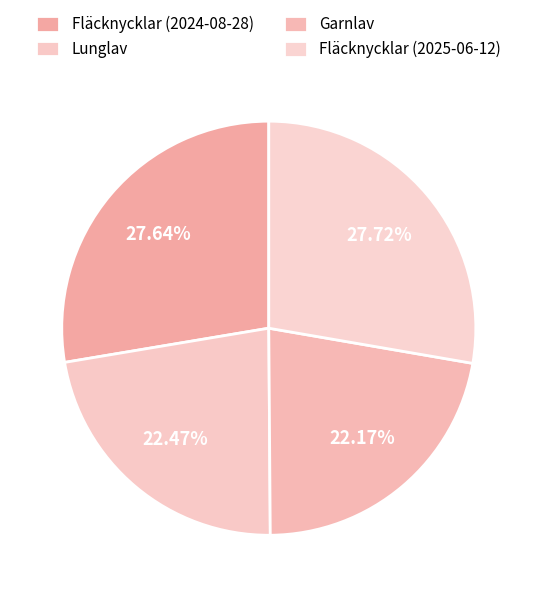

To the nearest percent, what portion does Fläcknycklar (2024-08-28) represent?

28%